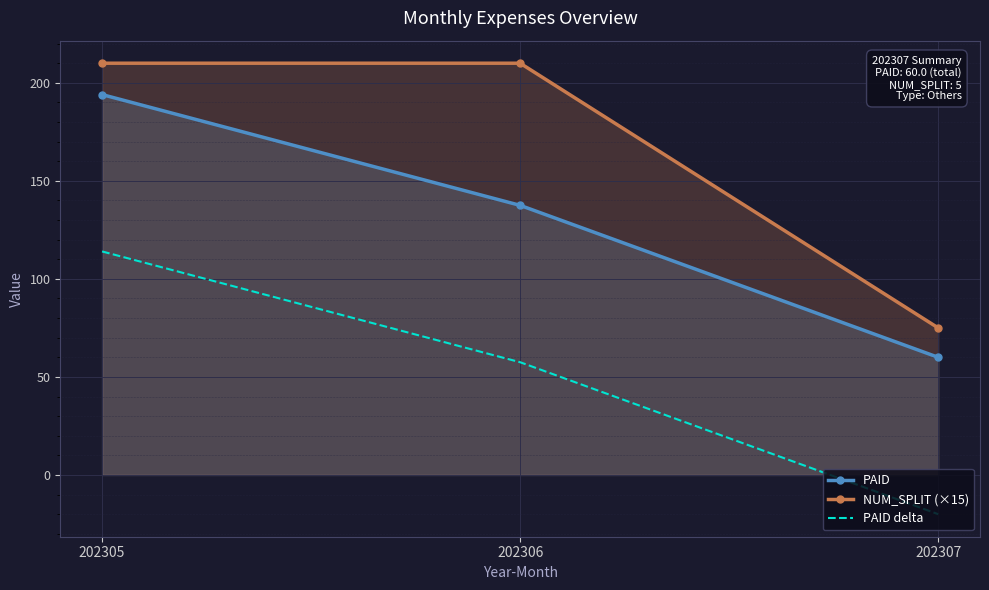

What are all the series names shown in the legend?

PAID, NUM_SPLIT (×15), PAID delta